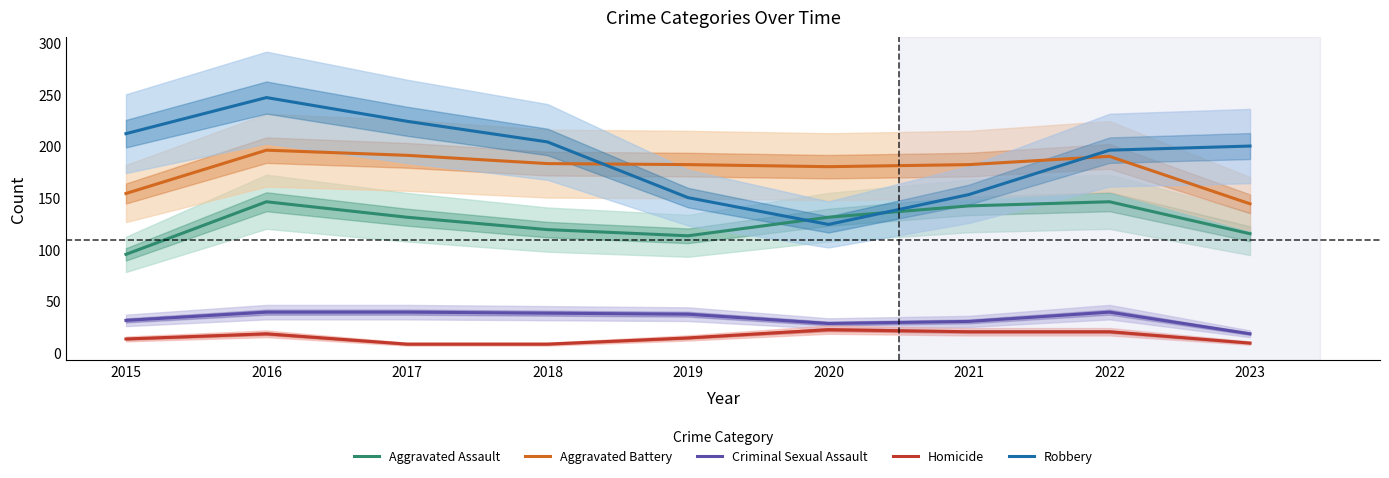

Reading left to right, transcribe all the data shown in this chart.

Aggravated Assault: 95	146	131	119	113	131	142	146	115
Aggravated Battery: 154	196	191	183	182	180	182	190	144
Criminal Sexual Assault: 31	39	39	38	37	28	30	39	18
Homicide: 13	18	8	8	14	22	20	20	9
Robbery: 212	247	224	204	150	124	153	196	200